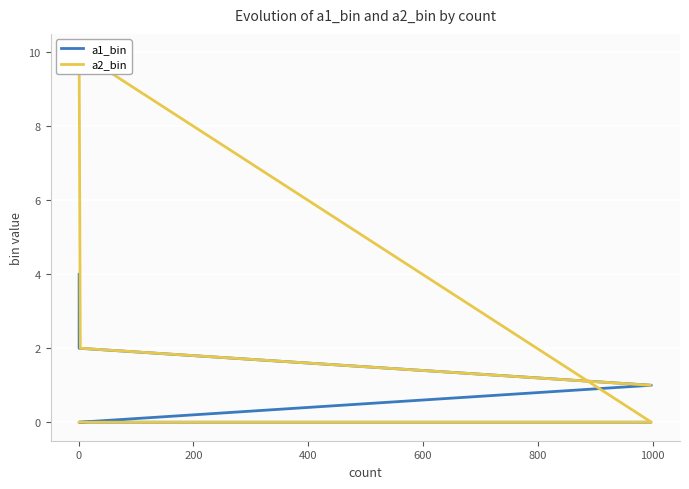

Count the a2_bin values in the range 0 to 2.

5